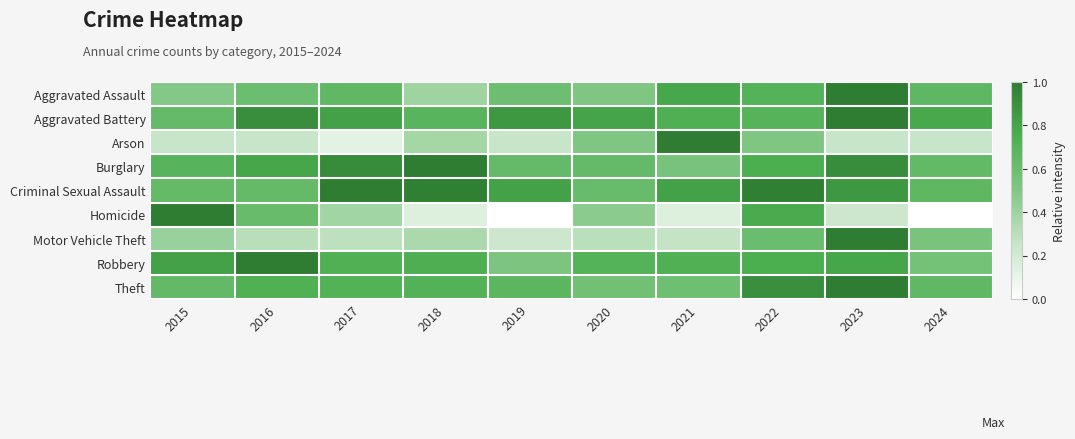

Which series has the largest range (max minus min)?

Homicide